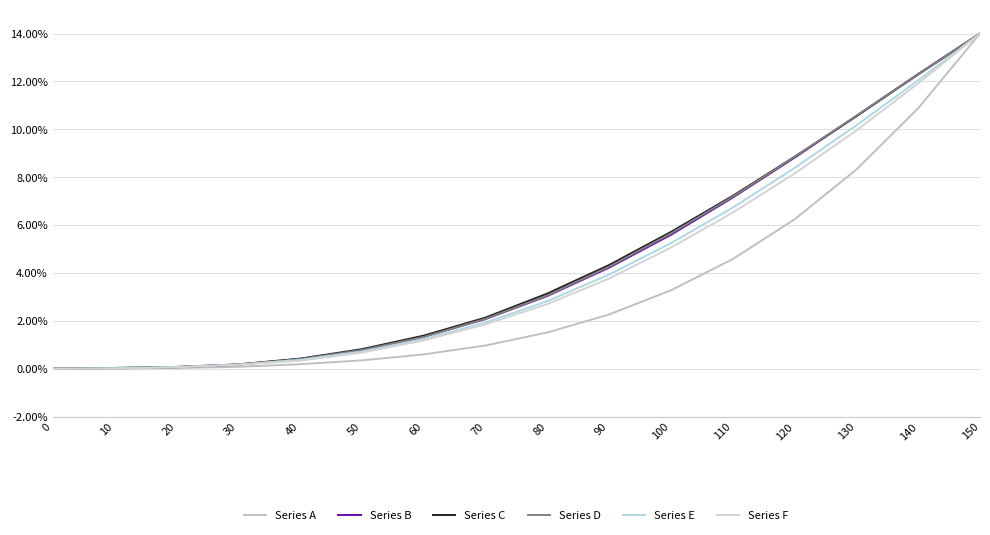

The value of Series D at 130 is 0.1. True or false?

True